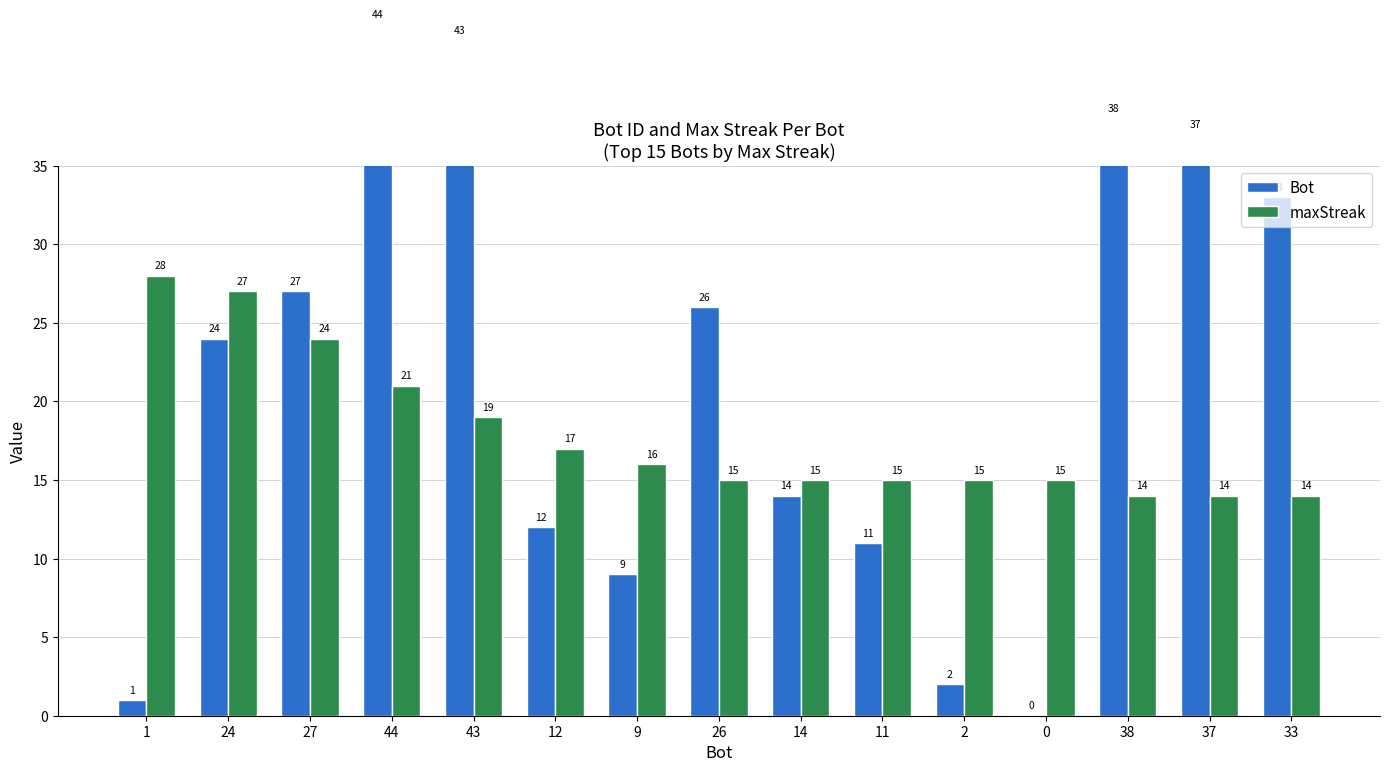

What position from the right is 44?

12